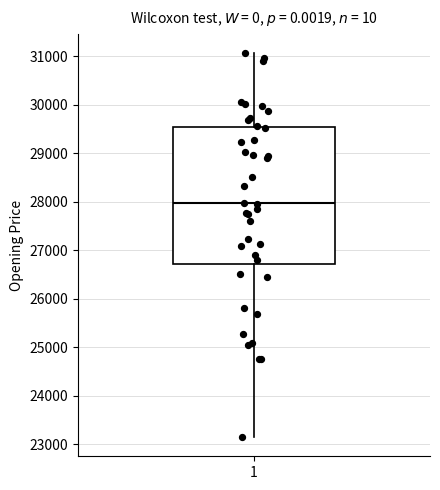

Where does the lower whisker of the box at x = 1 end on the y-axis? The values are not printed on the chart, so give them approximately, as read against the axis.

23100